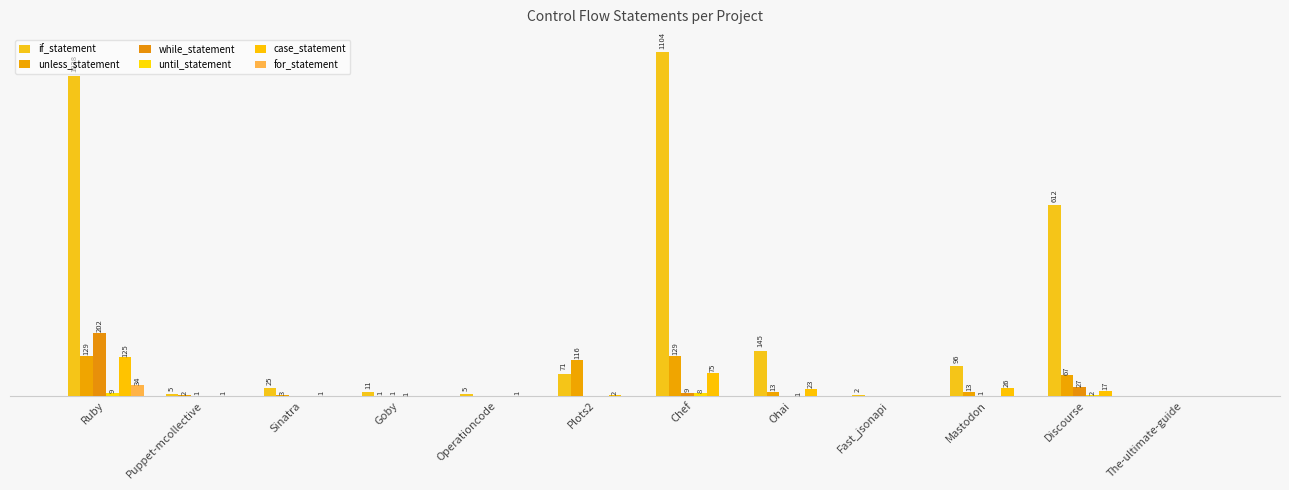

Reading left to right, what are all the values shown in this chart?

if_statement: Ruby=1028	Puppet-mcollective=5	Sinatra=25	Goby=11	Operationcode=5	Plots2=71	Chef=1104	Ohai=145	Fast_jsonapi=2	Mastodon=96	Discourse=612	The-ultimate-guide=0
unless_statement: Ruby=129	Puppet-mcollective=2	Sinatra=3	Goby=1	Operationcode=0	Plots2=116	Chef=129	Ohai=13	Fast_jsonapi=0	Mastodon=13	Discourse=67	The-ultimate-guide=0
while_statement: Ruby=202	Puppet-mcollective=1	Sinatra=0	Goby=1	Operationcode=0	Plots2=0	Chef=9	Ohai=0	Fast_jsonapi=0	Mastodon=1	Discourse=27	The-ultimate-guide=0
until_statement: Ruby=9	Puppet-mcollective=0	Sinatra=0	Goby=1	Operationcode=0	Plots2=0	Chef=8	Ohai=1	Fast_jsonapi=0	Mastodon=0	Discourse=2	The-ultimate-guide=0
case_statement: Ruby=125	Puppet-mcollective=1	Sinatra=1	Goby=0	Operationcode=1	Plots2=2	Chef=75	Ohai=23	Fast_jsonapi=0	Mastodon=26	Discourse=17	The-ultimate-guide=0
for_statement: Ruby=34	Puppet-mcollective=0	Sinatra=0	Goby=0	Operationcode=0	Plots2=0	Chef=0	Ohai=0	Fast_jsonapi=0	Mastodon=0	Discourse=0	The-ultimate-guide=0